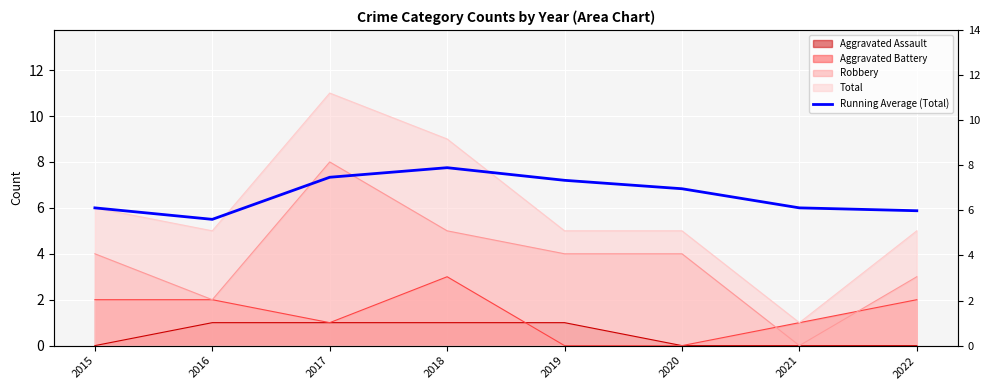

How many points are higher than both their immediate neighbors (excluding endpoints)?

1